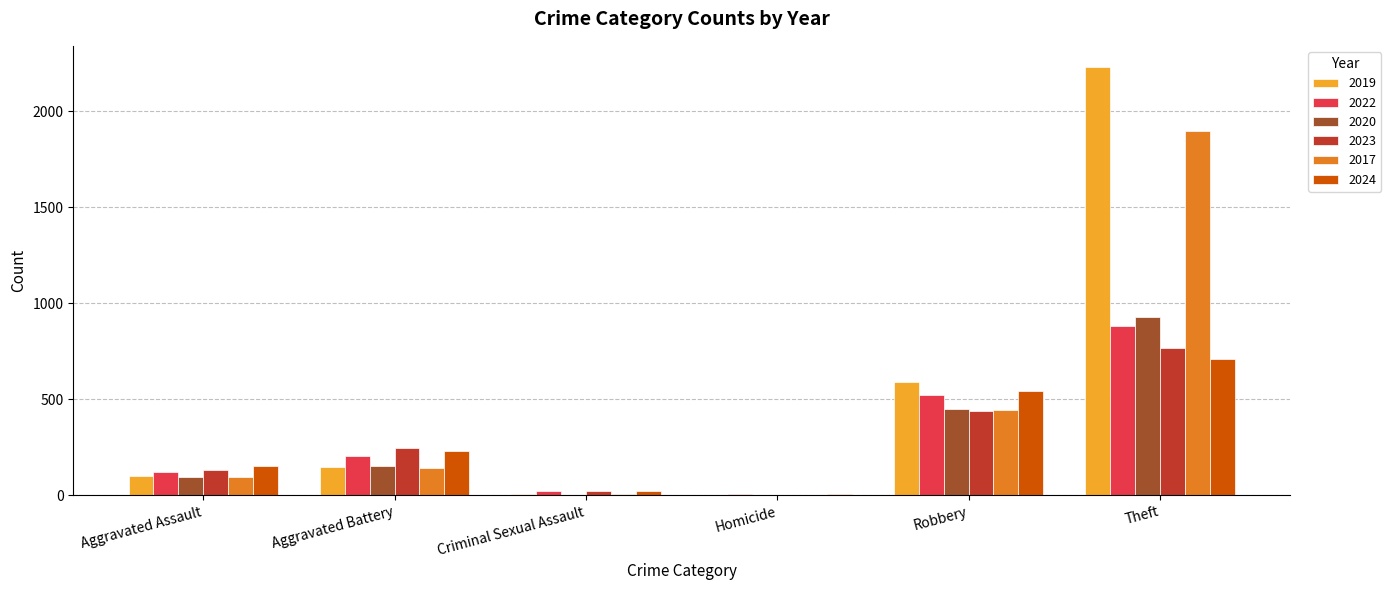

What is the average value of the 2020 series?

272